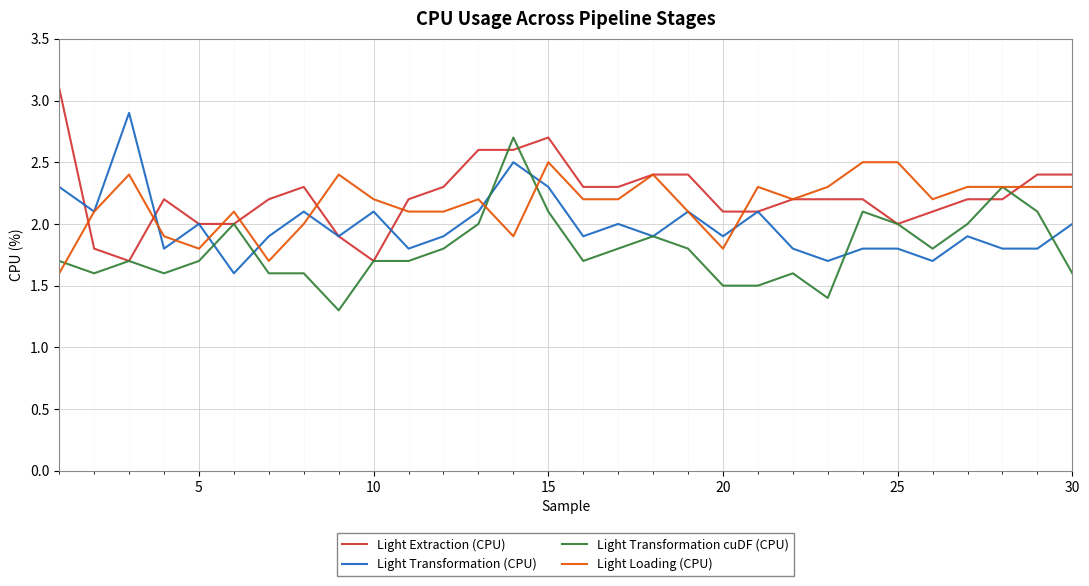

What are all the series names shown in the legend?

Light Extraction (CPU), Light Transformation (CPU), Light Transformation cuDF (CPU), Light Loading (CPU)